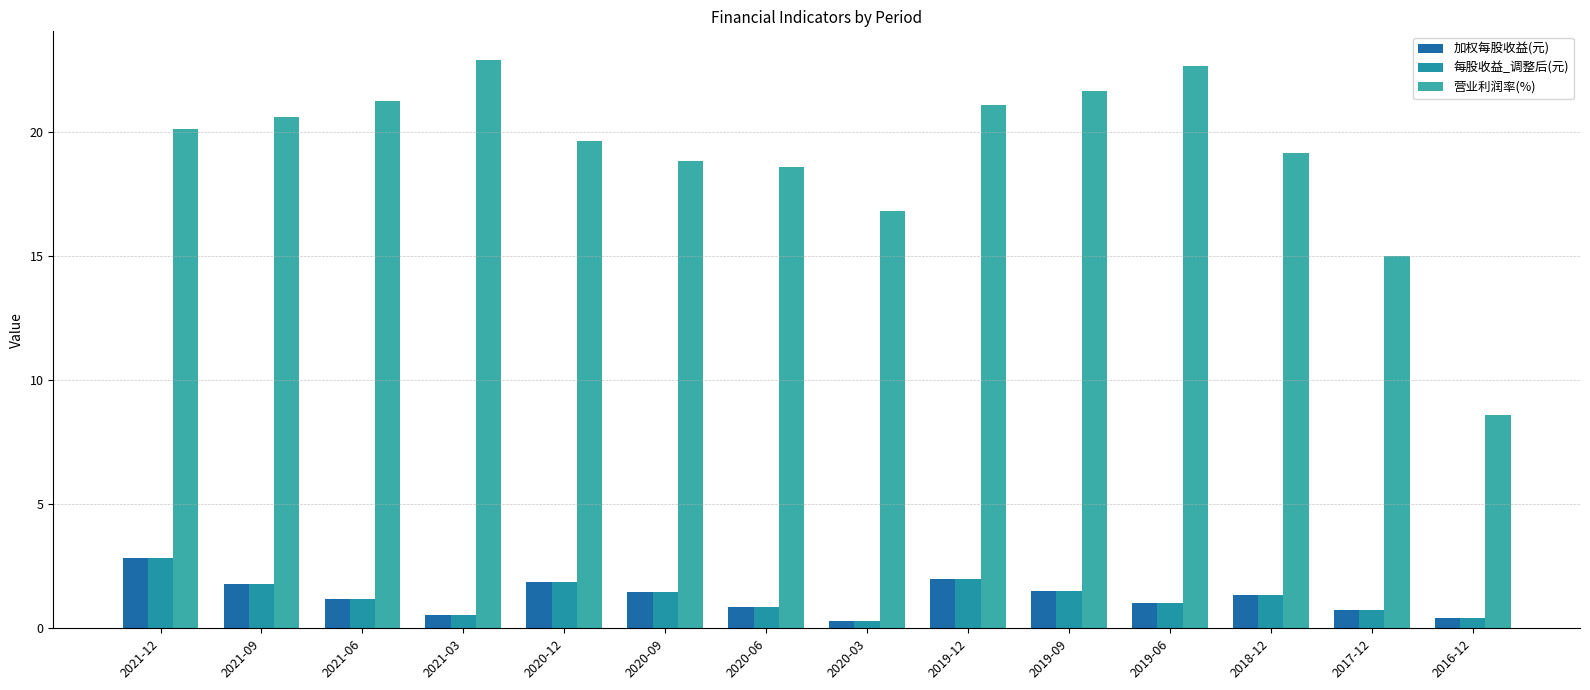

At which label is 加权每股收益(元) closest to 1?

2019-06